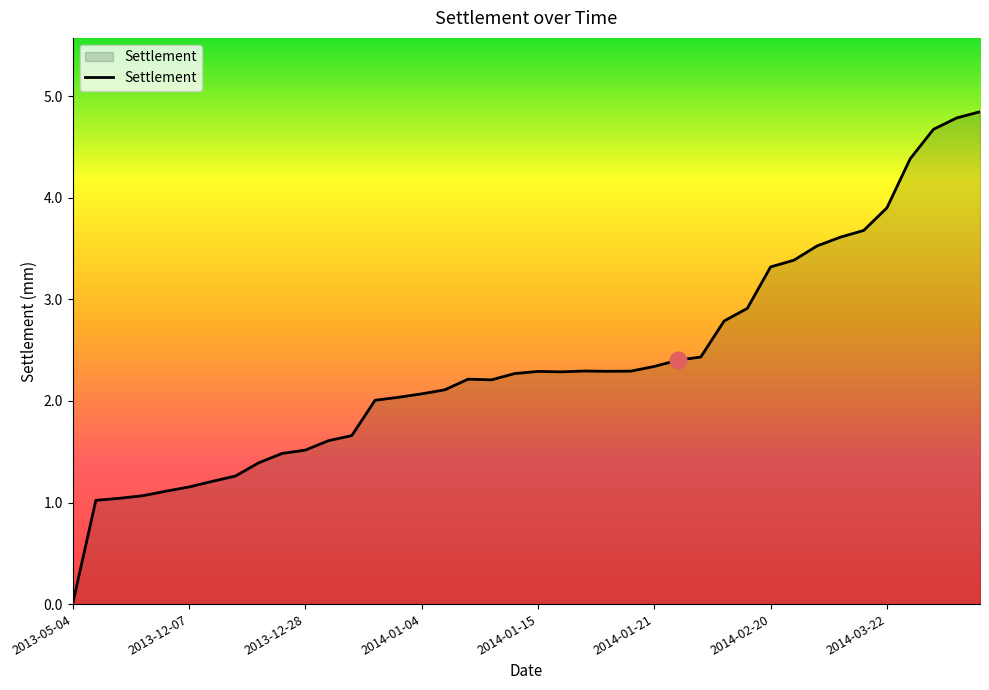

What is the maximum value shown in the chart?

4.8